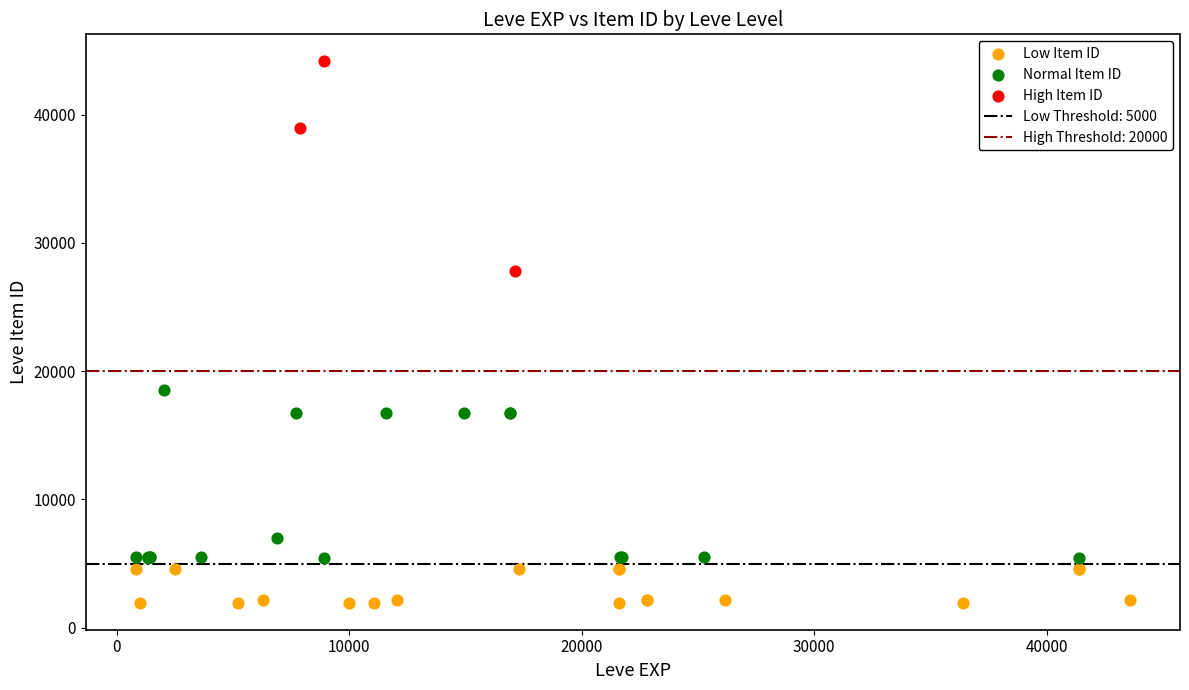

Which series reaches the maximum Y coordinate?

High Item ID